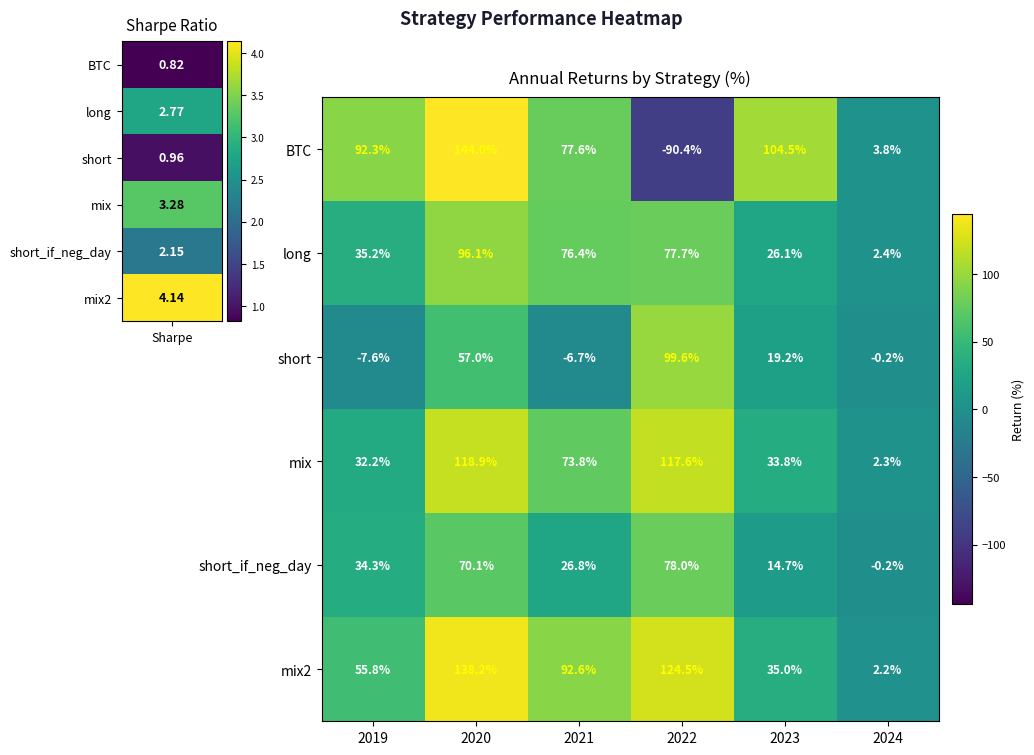

What is the total value across all series at 2023?

233.3